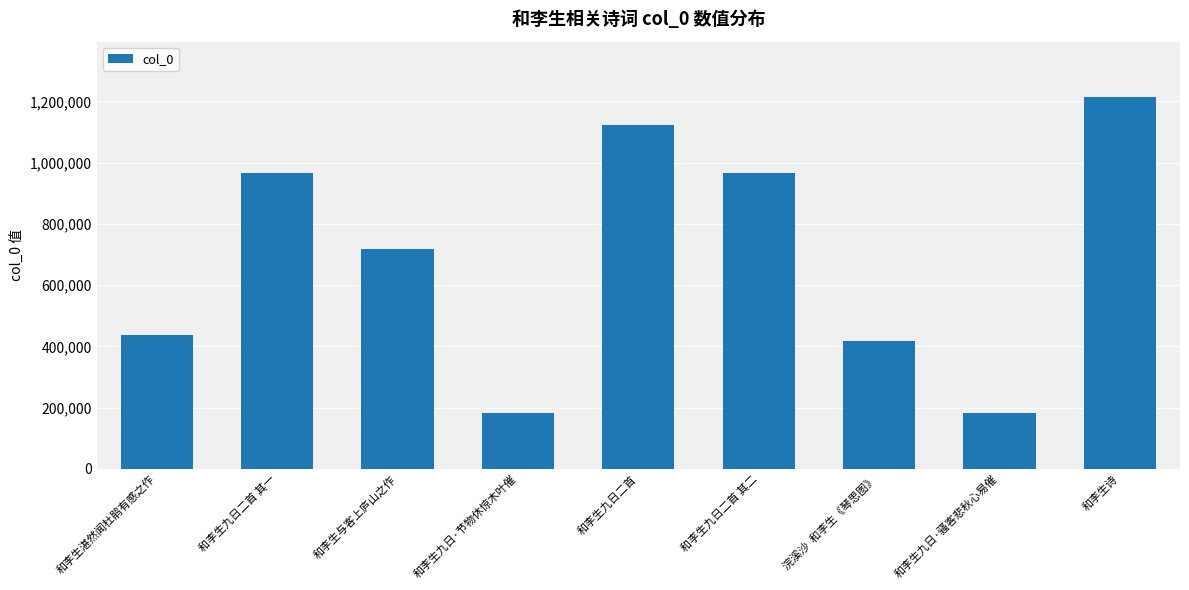

What value does the data have at 和李生诗?

1213006